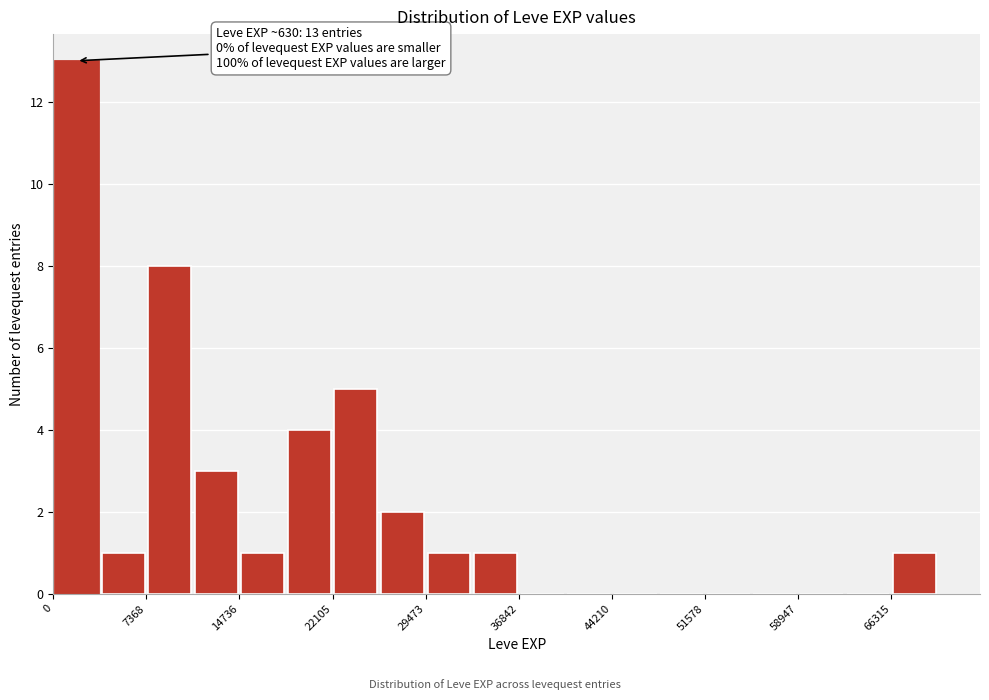

Around what value on the x-axis is the tallest bar? Give the approximate position of its centre, as read against the axis.

2000